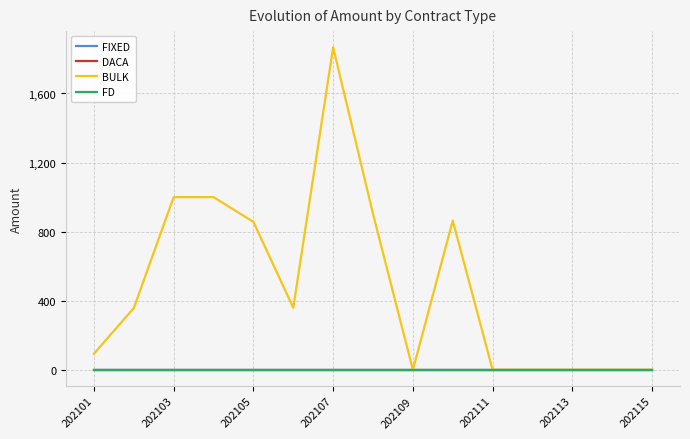

Does the chart have visible grid lines?

Yes